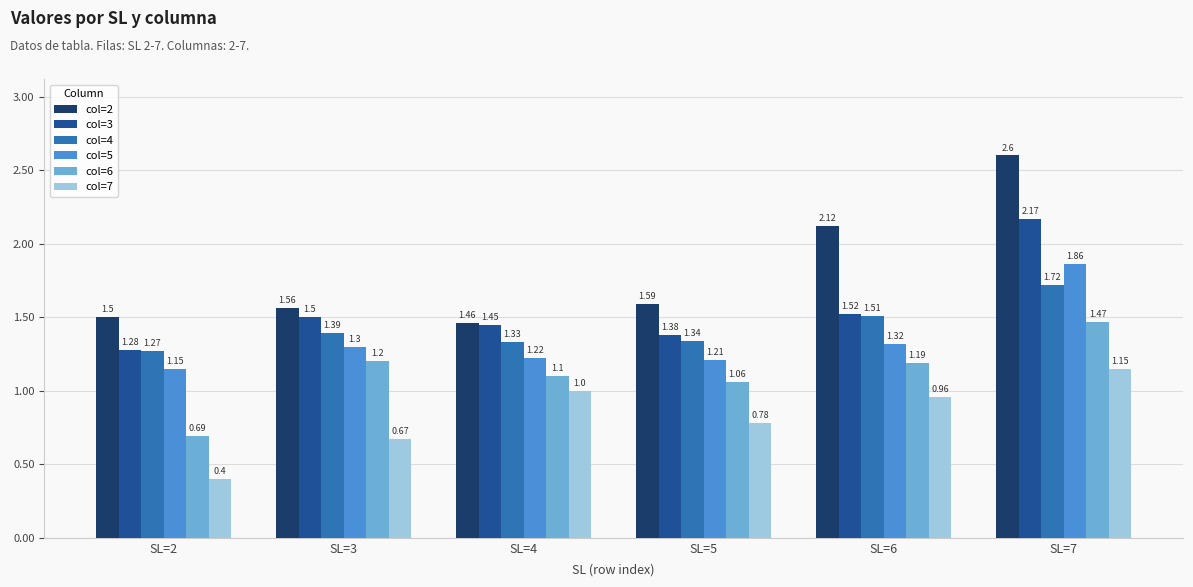

Which series has the largest range (max minus min)?

col=2